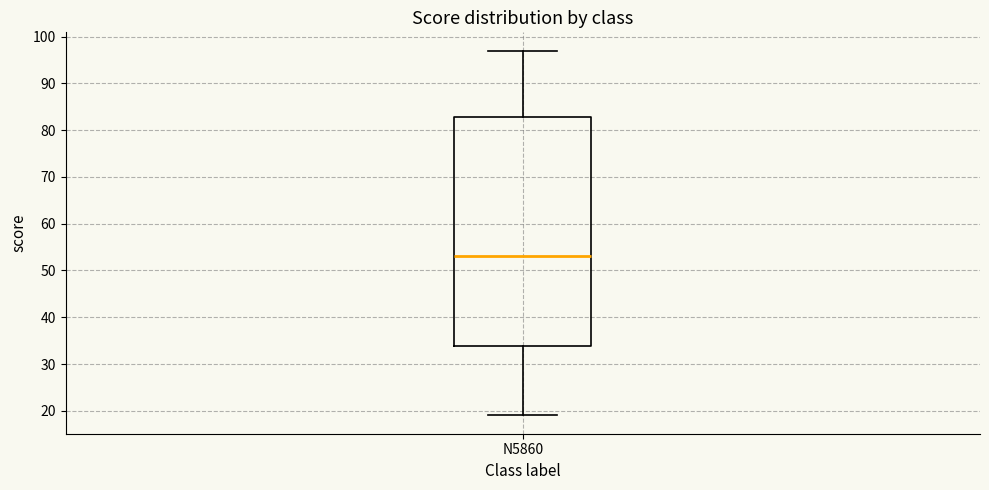

Read this box plot against the y-axis: the position of the median line, the range covered by the box, and the ends of both whiskers. The values are not printed on the chart, so give them approximately, as read against the axis.

median 53, box 34 to 83, whiskers 19 to 97